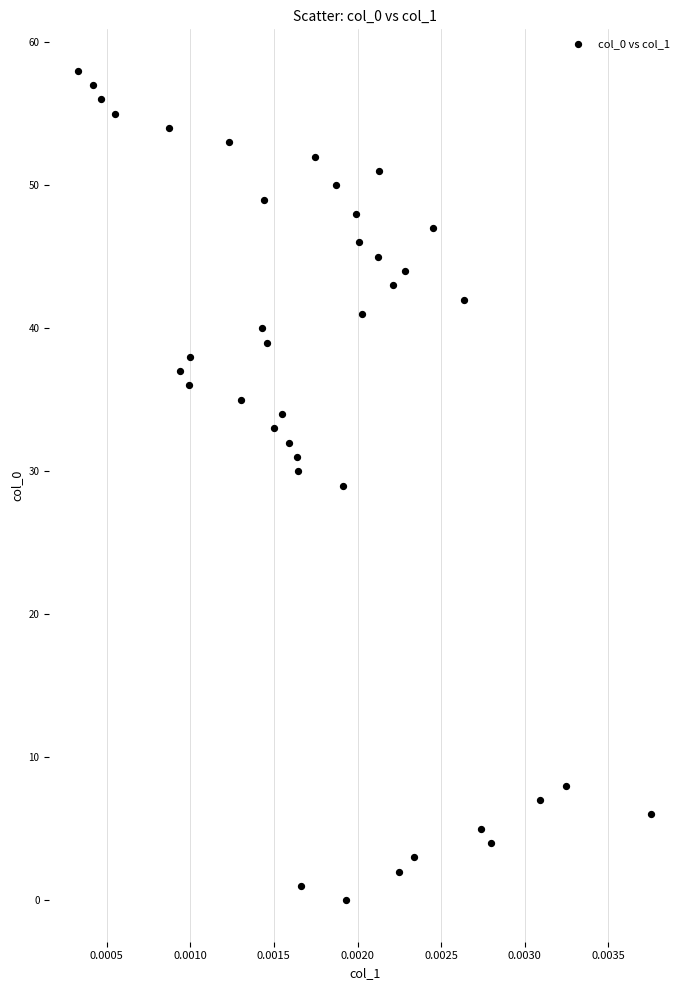

What is the range of Y values (max minus min)?

58